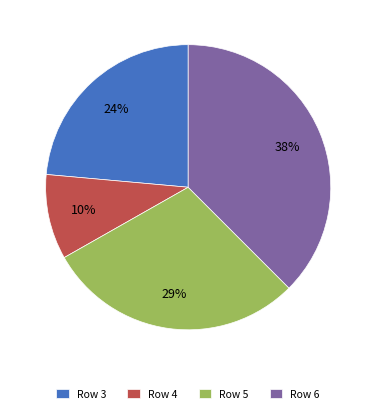

What percentage is the Row 3 slice, to the nearest percent?

24%